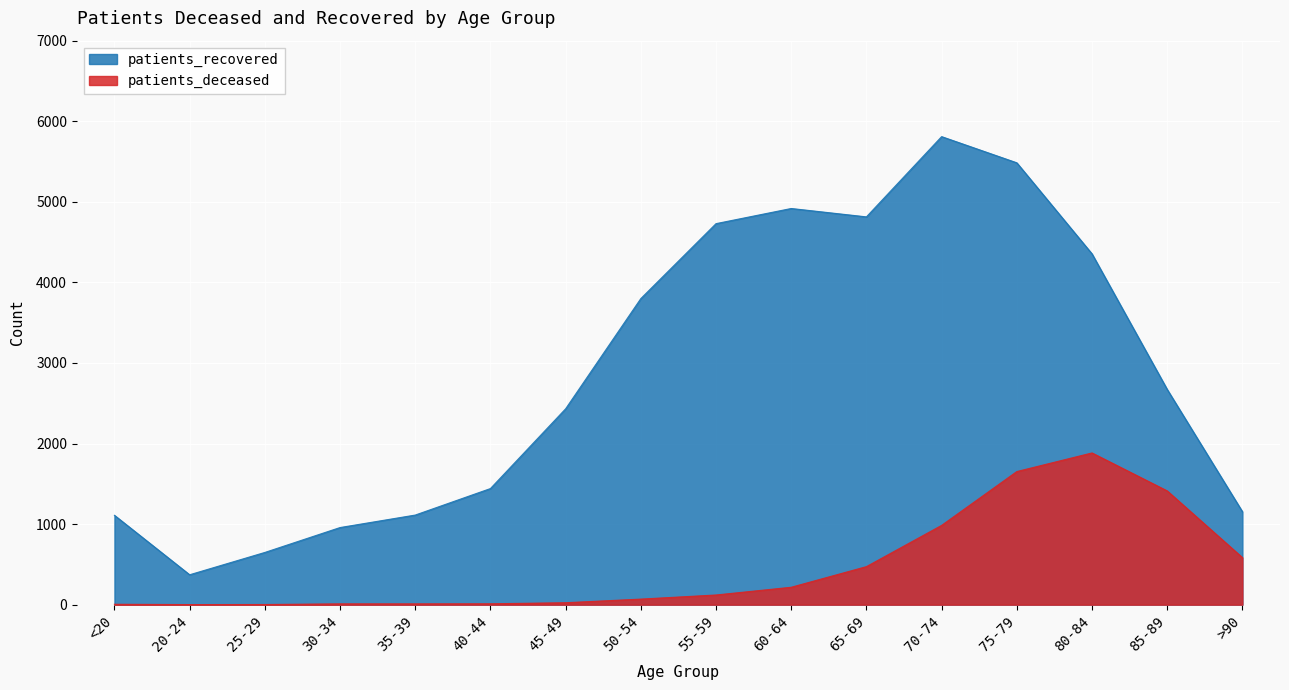

What is the label of the 4th point from the left?

30-34